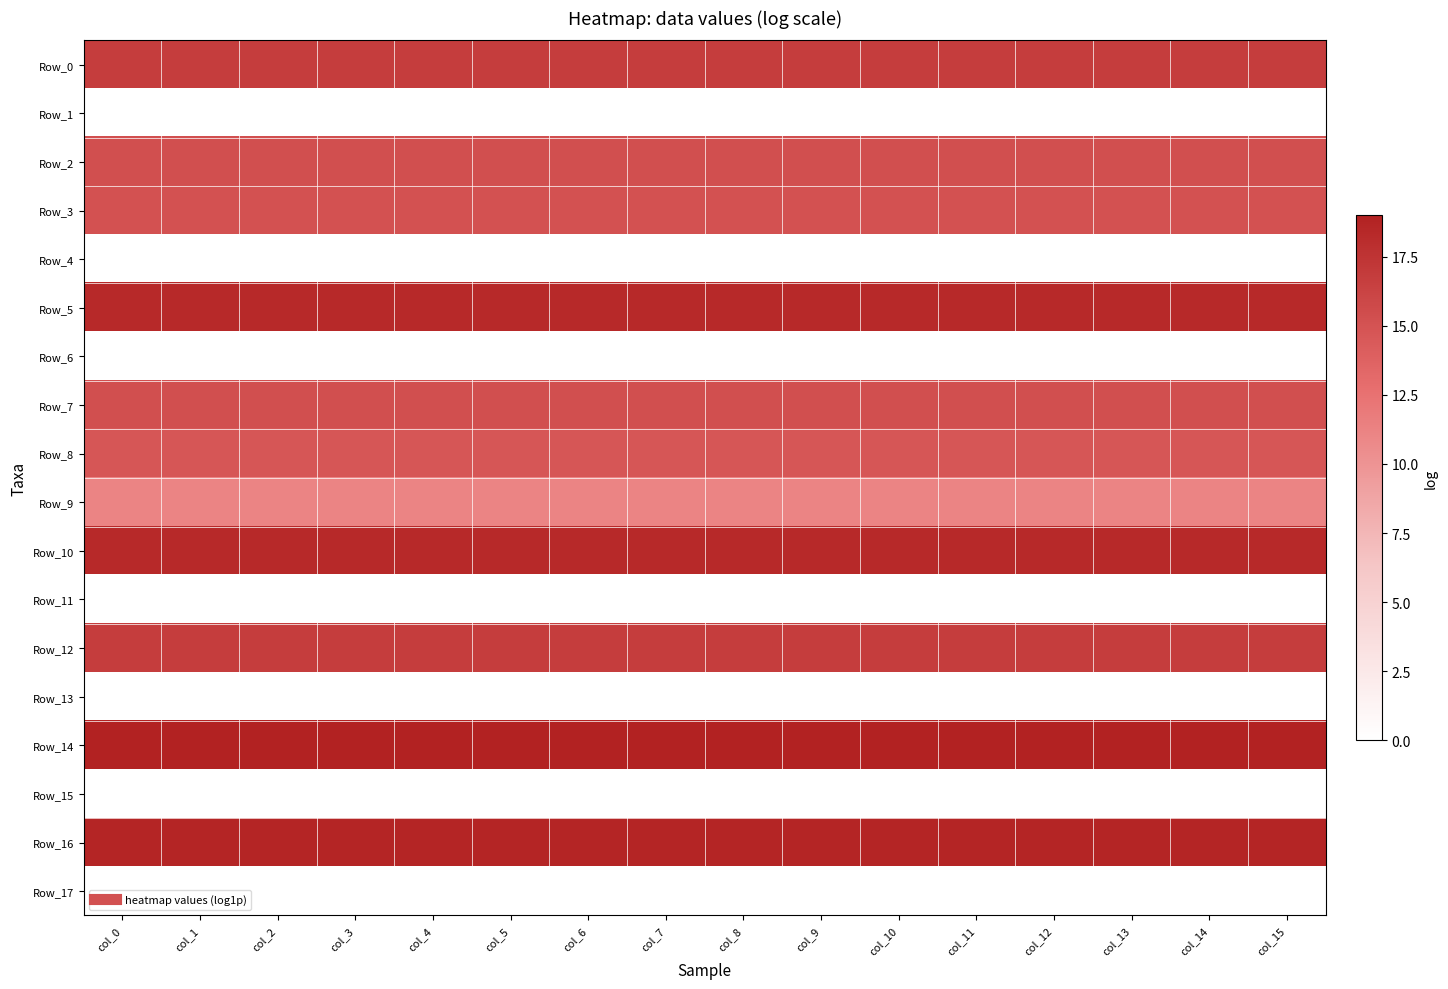

At how many categories does at least one series exceed 3?

16